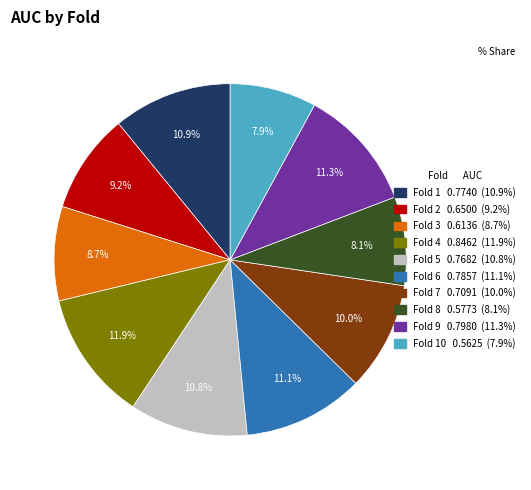

Is there any slice that represents more than half of the pie?

No